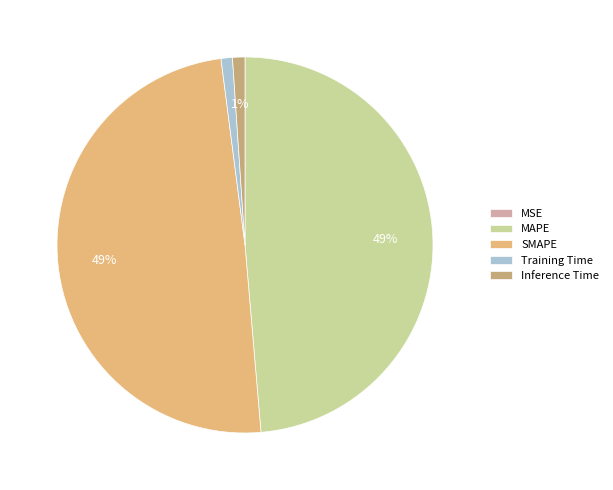

To the nearest percent, what percentage of the pie is MAPE?

49%